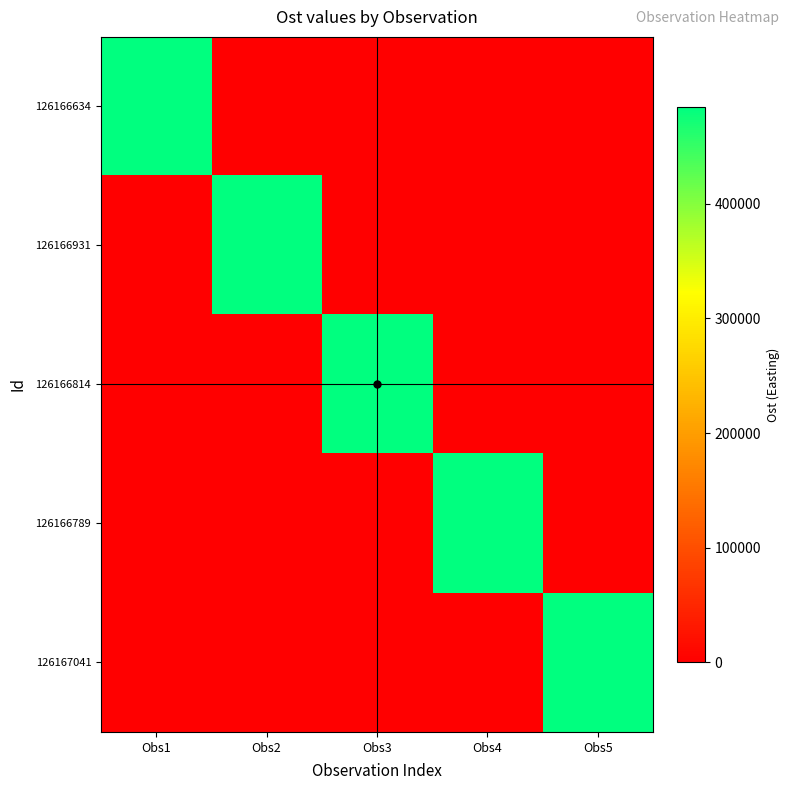

Reading left to right, extract all data points from this chart.

126166634: Obs1=484746	Obs2=0	Obs3=0	Obs4=0	Obs5=0
126166931: Obs1=0	Obs2=484802	Obs3=0	Obs4=0	Obs5=0
126166814: Obs1=0	Obs2=0	Obs3=484774	Obs4=0	Obs5=0
126166789: Obs1=0	Obs2=0	Obs3=0	Obs4=484762	Obs5=0
126167041: Obs1=0	Obs2=0	Obs3=0	Obs4=0	Obs5=484826